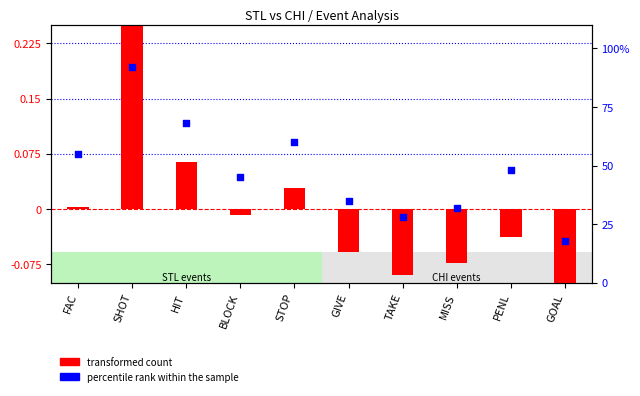

Which series contains the highest Y value?

percentile rank within the sample